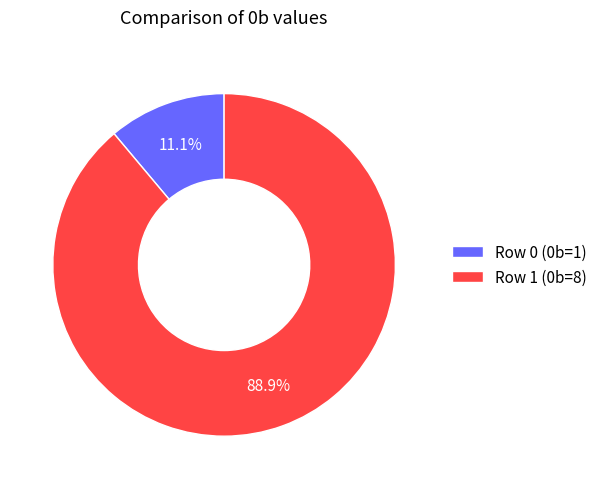

Do Row 0 and Row 1 together represent more than half of the pie?

Yes